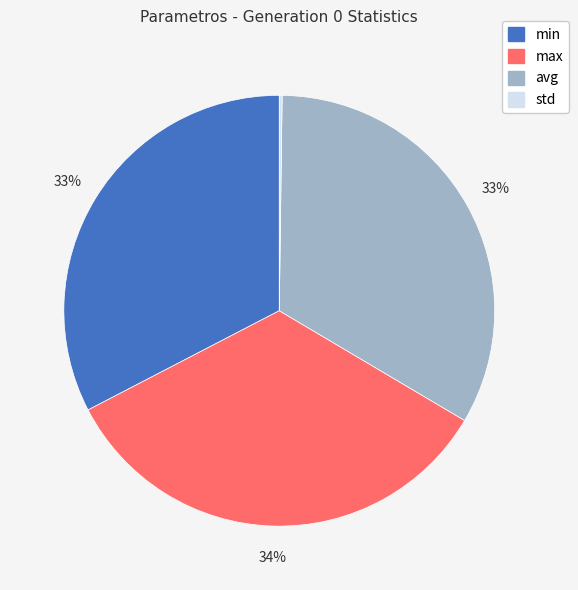

Does any single category account for the majority?

No